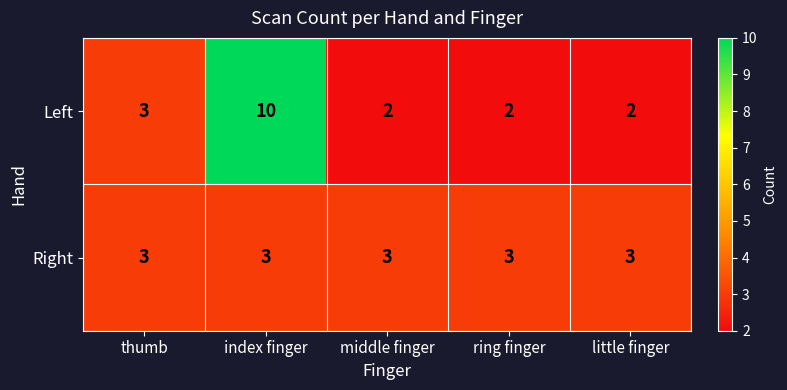

How many categories are shown in the chart?

5